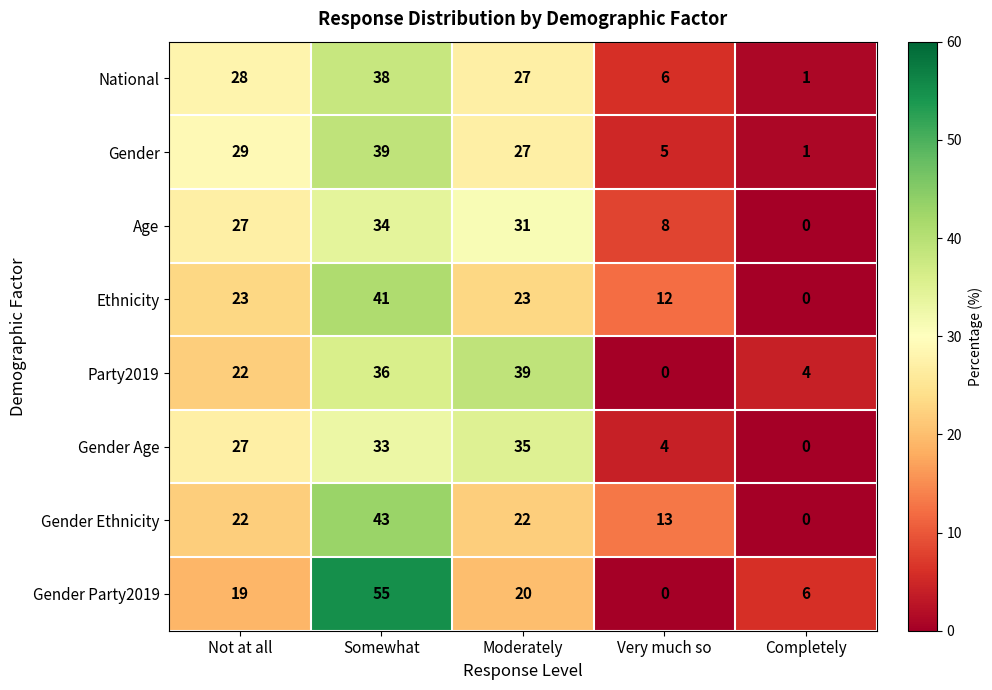

How many categories are shown in the chart?

5